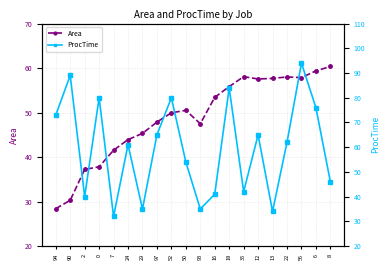

In ProcTime, how many points are lower than both neighbors (excluding endpoints)?

6